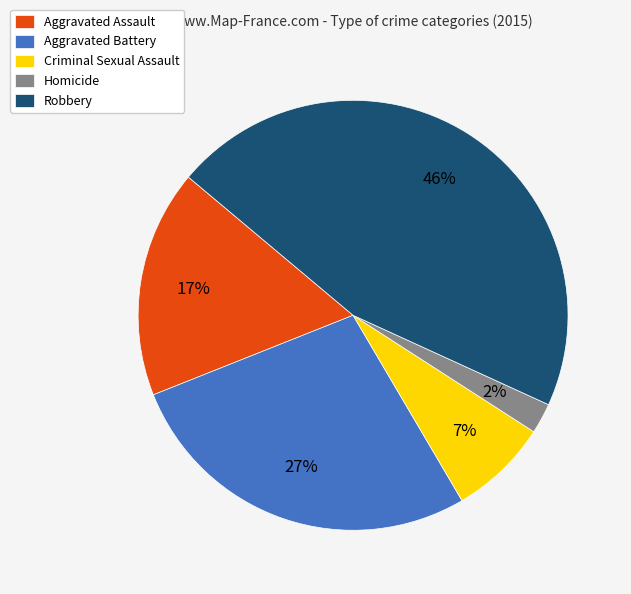

To the nearest percent, what percentage of the pie is Criminal Sexual Assault?

7%